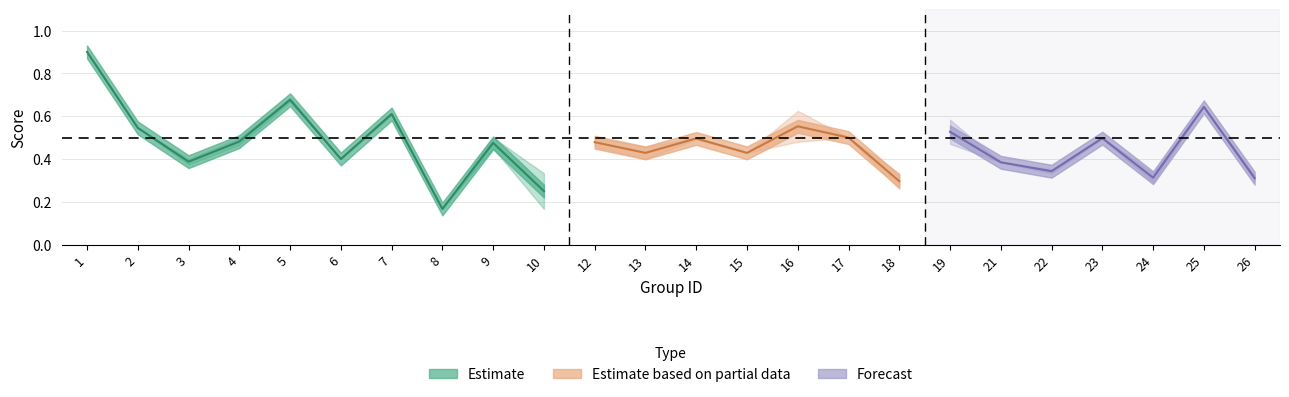

The value of f1 at 16 is 0.5. True or false?

True